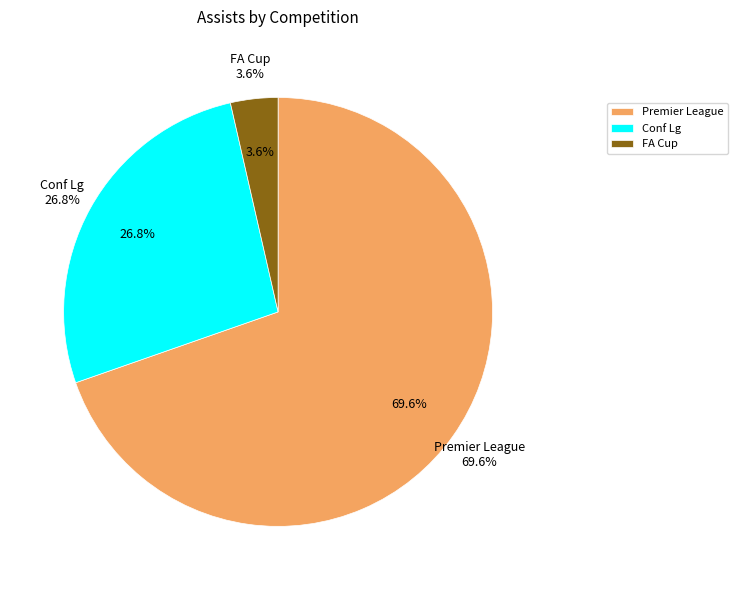

To the nearest percent, what percentage of the pie is Conf Lg?

27%